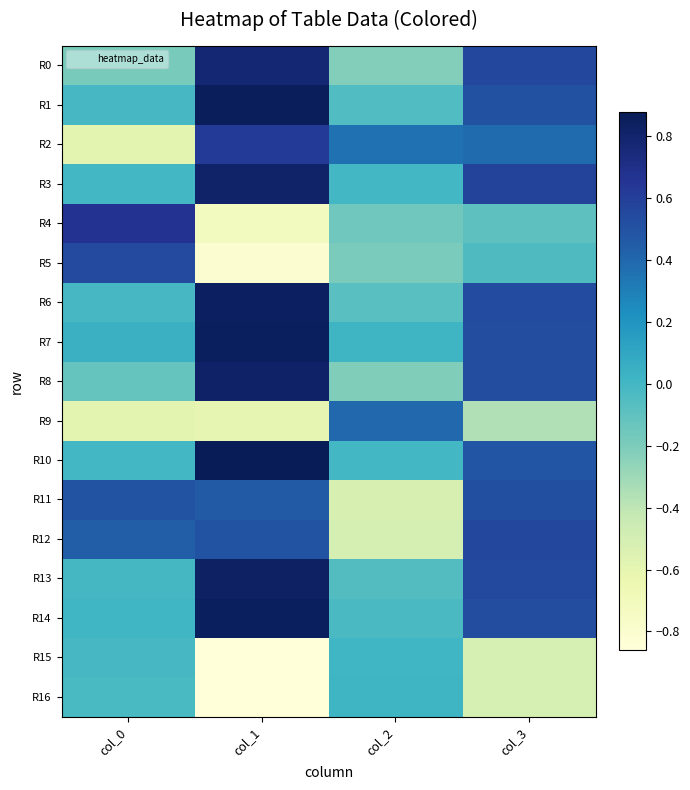

Reading right to left, list all the values displayed in this chart.

R0: col_3=0.6	col_2=-0.2	col_1=0.8	col_0=-0.2
R1: col_3=0.5	col_2=-0.0	col_1=0.9	col_0=-0.0
R2: col_3=0.4	col_2=0.4	col_1=0.6	col_0=-0.6
R3: col_3=0.6	col_2=-0.0	col_1=0.8	col_0=-0.0
R4: col_3=-0.1	col_2=-0.2	col_1=-0.7	col_0=0.7
R5: col_3=-0.0	col_2=-0.2	col_1=-0.8	col_0=0.5
R6: col_3=0.5	col_2=-0.1	col_1=0.8	col_0=-0.0
R7: col_3=0.5	col_2=0.0	col_1=0.9	col_0=0.0
R8: col_3=0.5	col_2=-0.2	col_1=0.8	col_0=-0.1
R9: col_3=-0.4	col_2=0.4	col_1=-0.6	col_0=-0.6
R10: col_3=0.5	col_2=-0.0	col_1=0.9	col_0=0.0
R11: col_3=0.5	col_2=-0.5	col_1=0.5	col_0=0.5
R12: col_3=0.6	col_2=-0.5	col_1=0.5	col_0=0.4
R13: col_3=0.5	col_2=-0.1	col_1=0.8	col_0=-0.0
R14: col_3=0.5	col_2=-0.0	col_1=0.9	col_0=0.0
R15: col_3=-0.5	col_2=0.0	col_1=-0.9	col_0=-0.0
R16: col_3=-0.5	col_2=0.0	col_1=-0.9	col_0=-0.0